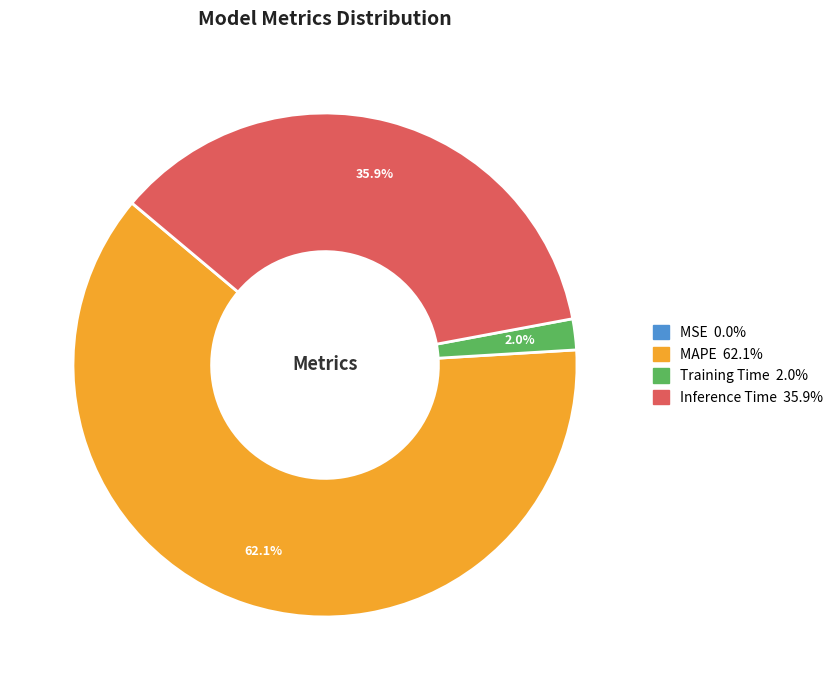

To the nearest percent, what is the difference between the Training Time and Inference Time slice percentages?

34%